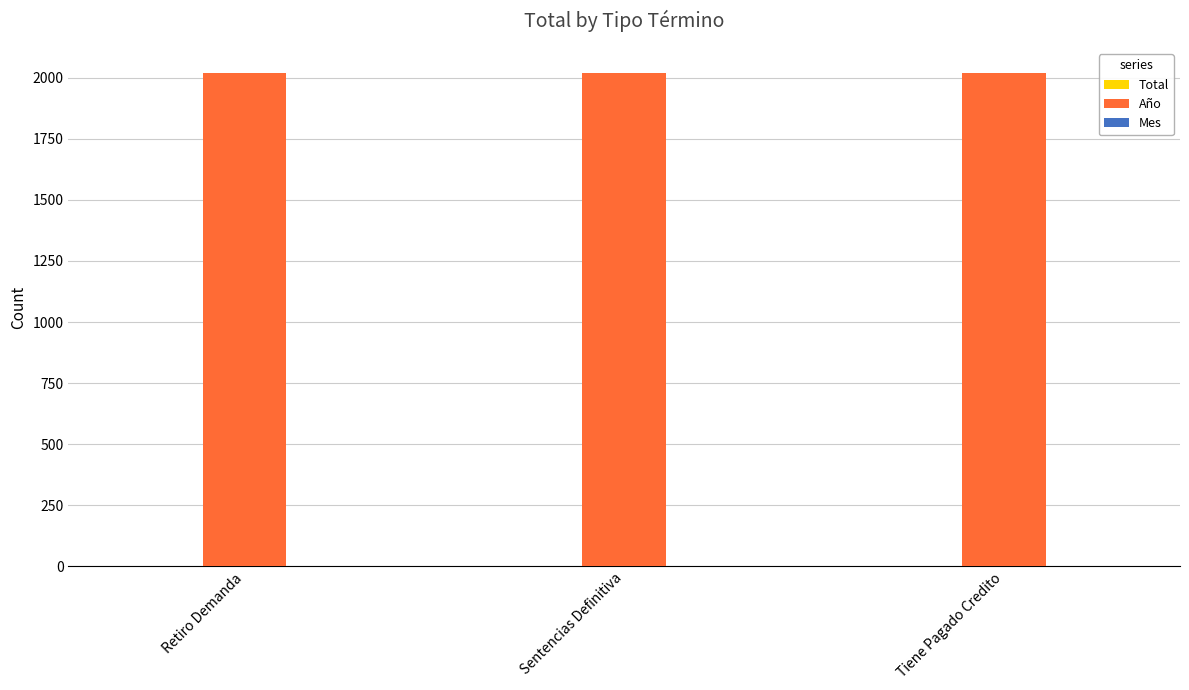

Which series has the largest total across all categories?

Año